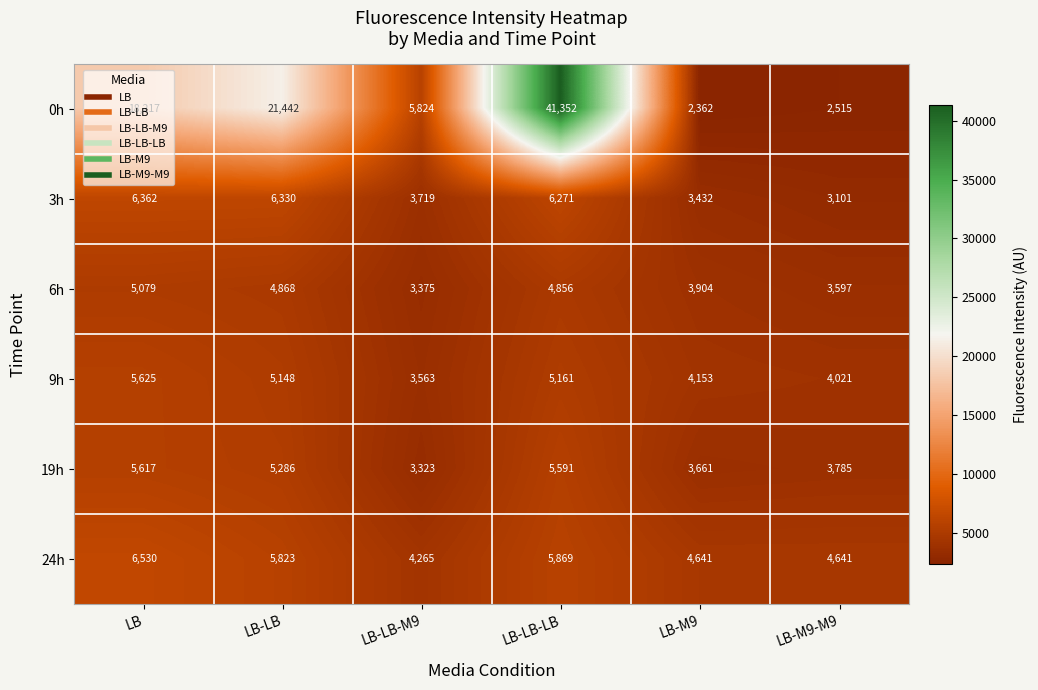

At which category does the chart reach its peak across all series?

LB-LB-LB